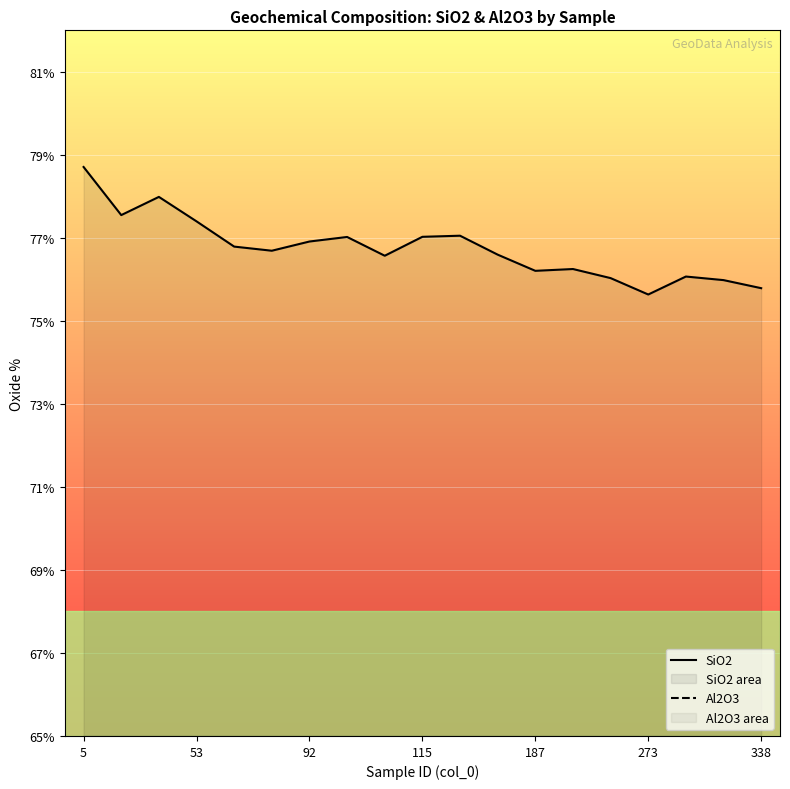

True or false: SiO2 has a value of 77.0 at 115.

True